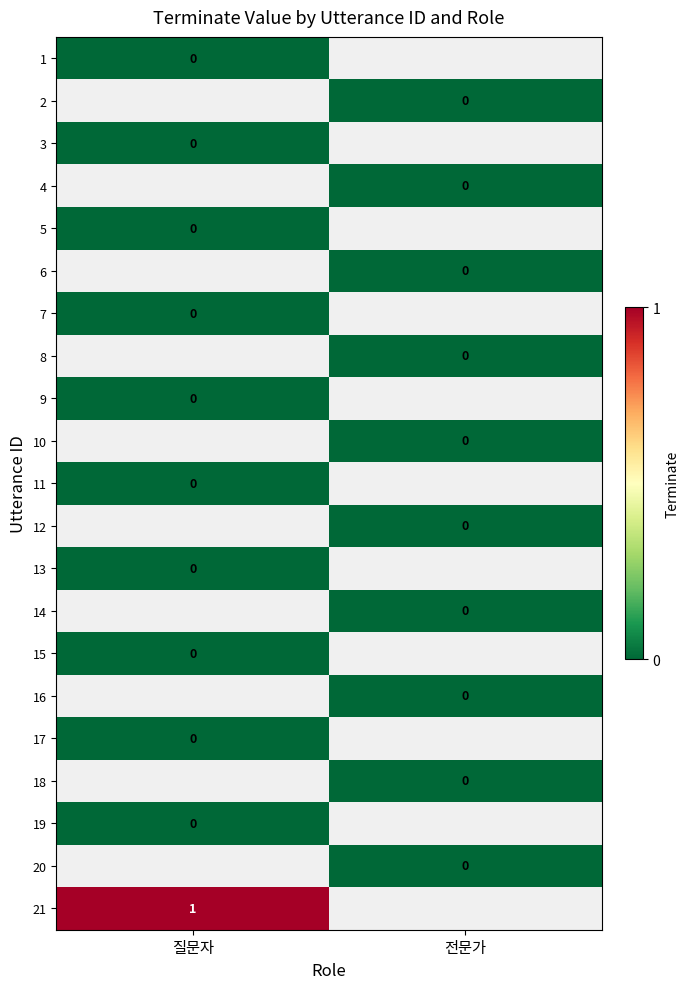

At 질문자, list the series in order from smallest to largest.

1, 2, 3, 4, 5, 6, 7, 8, 9, 10, 11, 12, 13, 14, 15, 16, 17, 18, 19, 20, 21